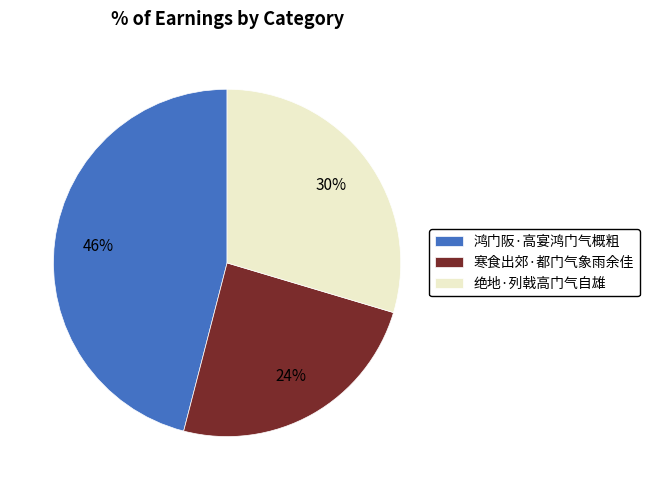

Combined, do 绝地·列戟高门气自雄 and 寒食出郊·都门气象雨余佳 account for over 50%?

Yes